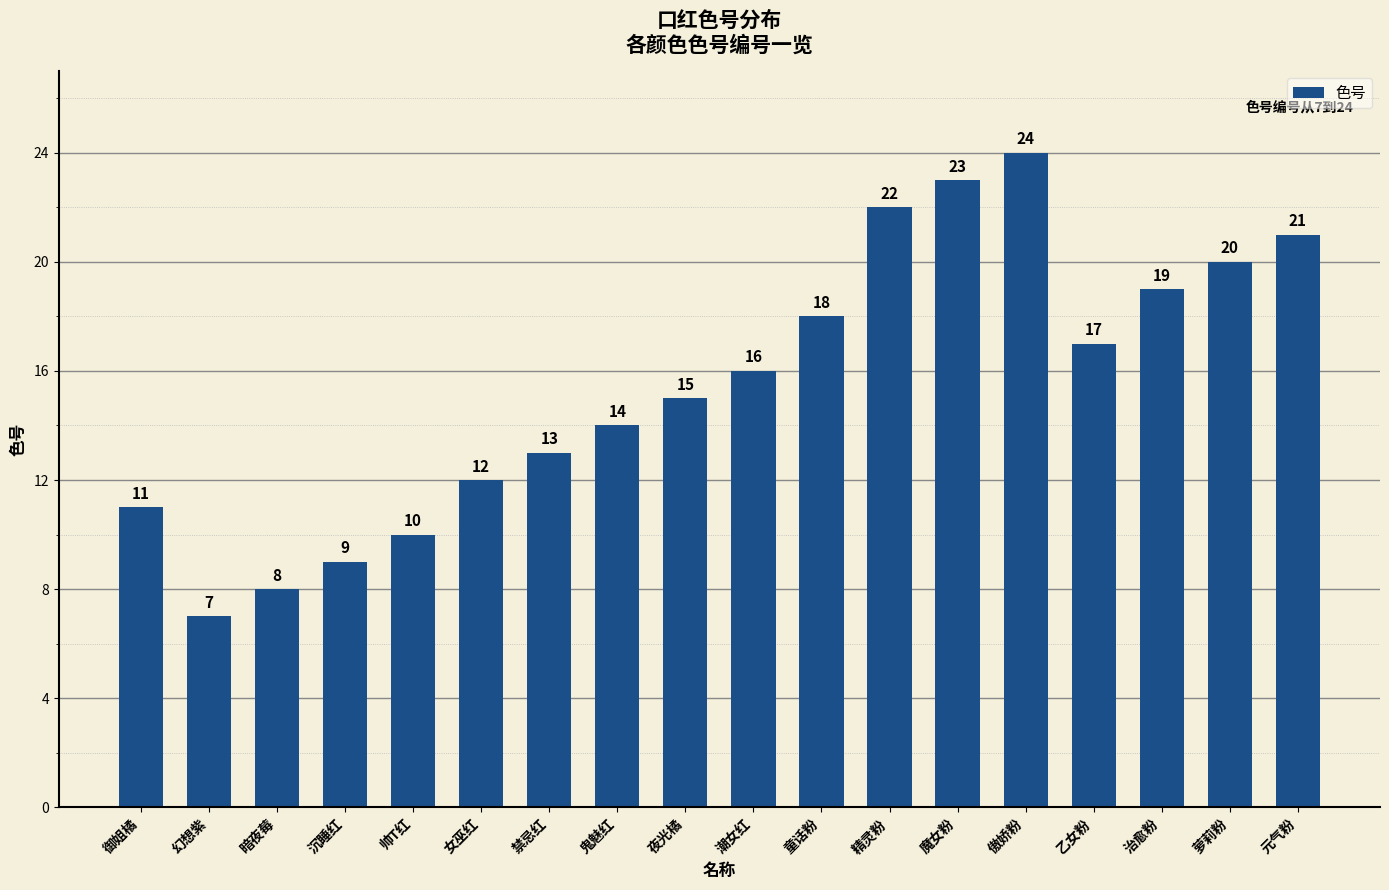

Which category has the highest value across all series?

傲娇粉